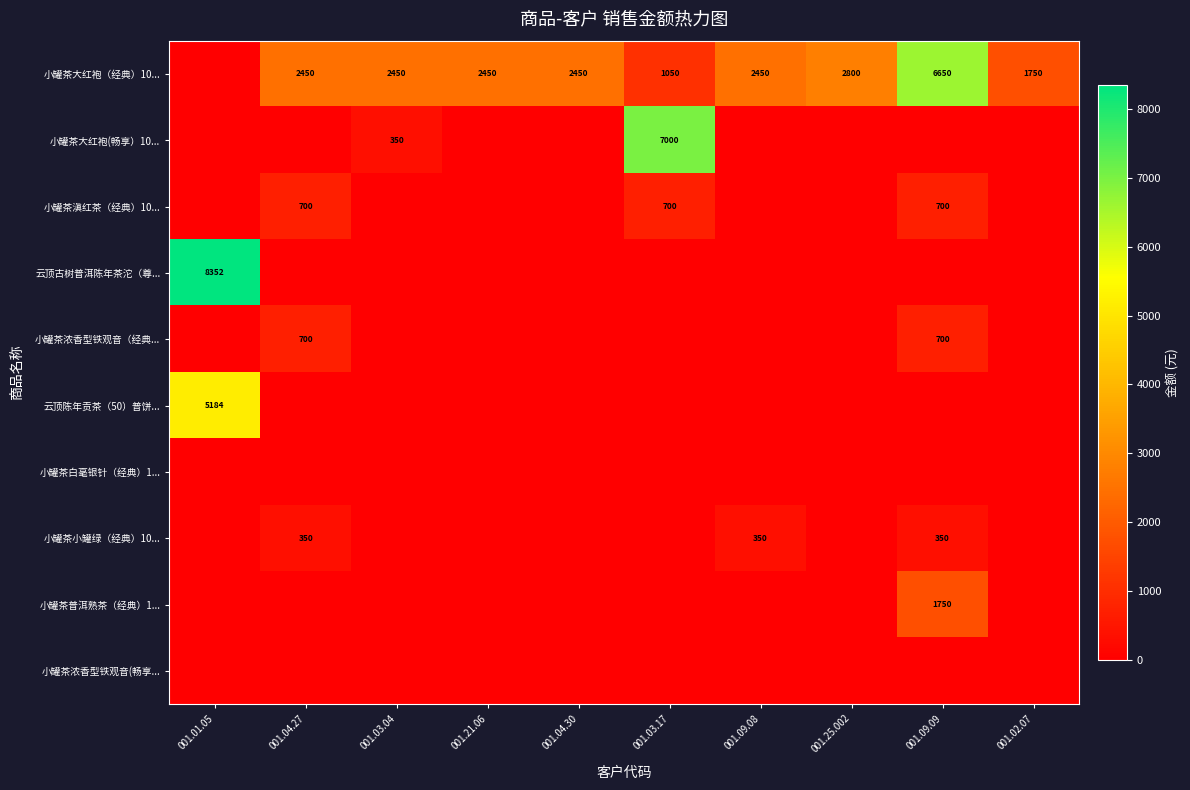

The value of 小罐茶滇红茶（经典）10... at 001.09.09 is 1165. True or false?

False